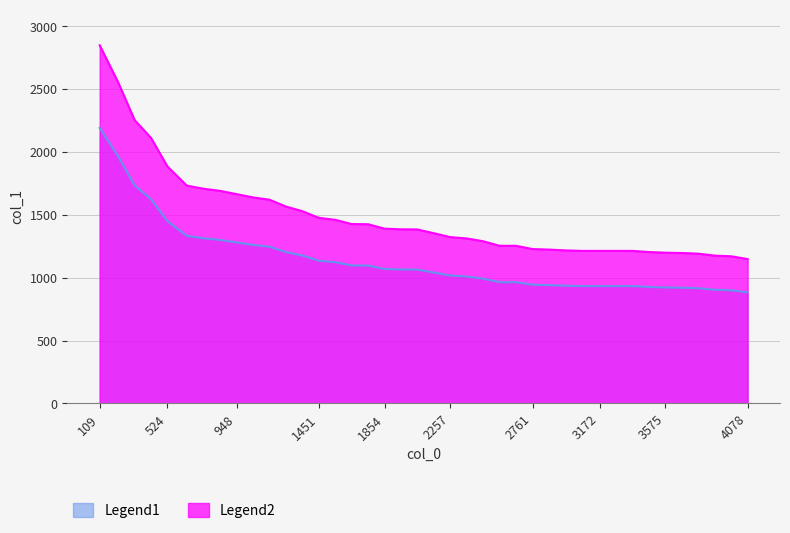

Which series has the largest total across all categories?

Legend2